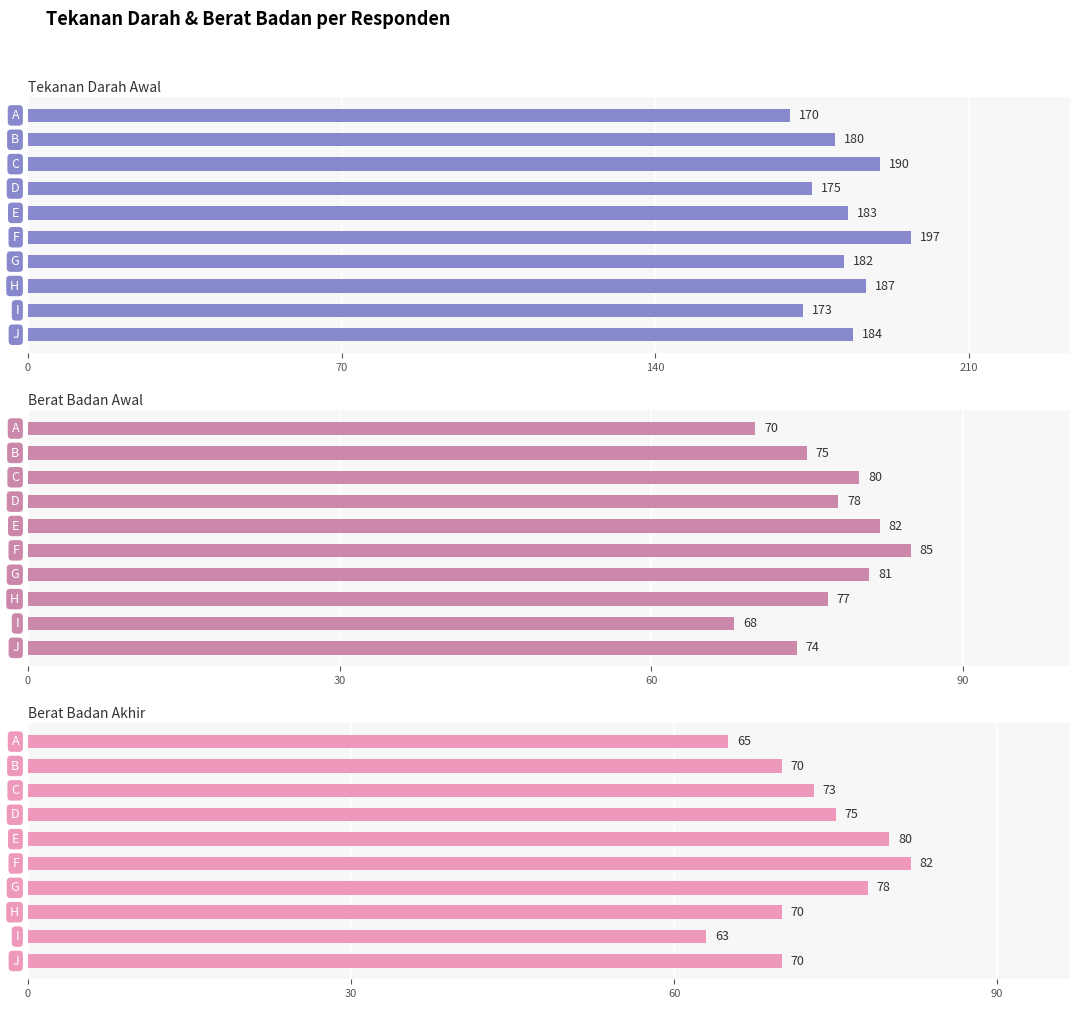

What is the minimum value shown in the chart?

63